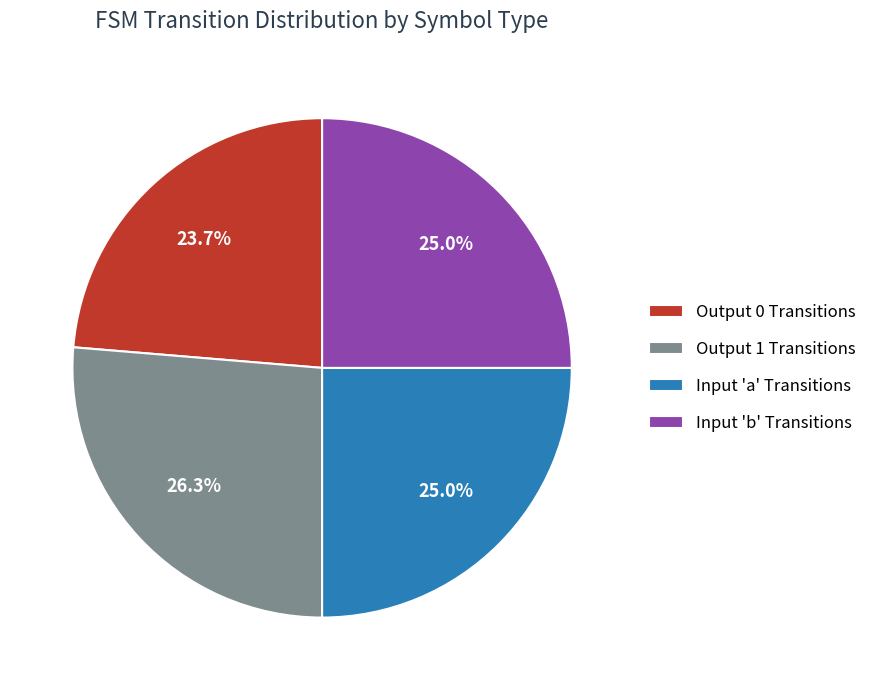

To the nearest percent, what is the average slice percentage?

25%